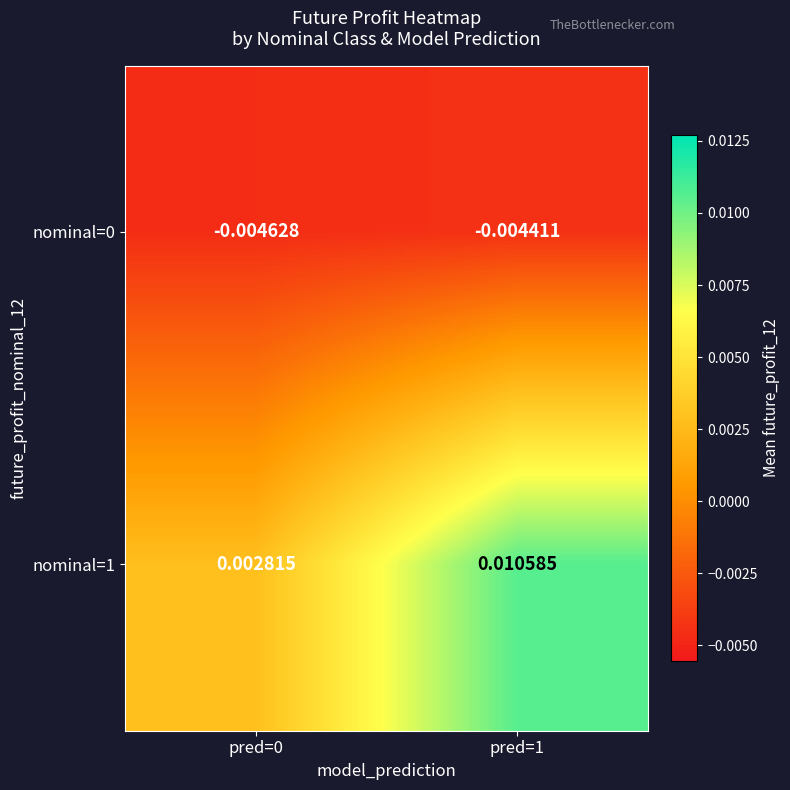

At which category is the sum across all series the highest?

pred=1